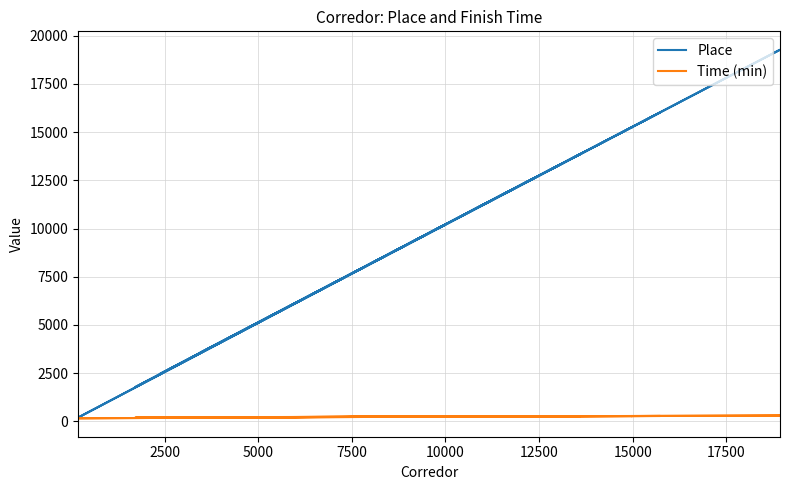

The value of Place at 10000 is 4232.9. True or false?

False